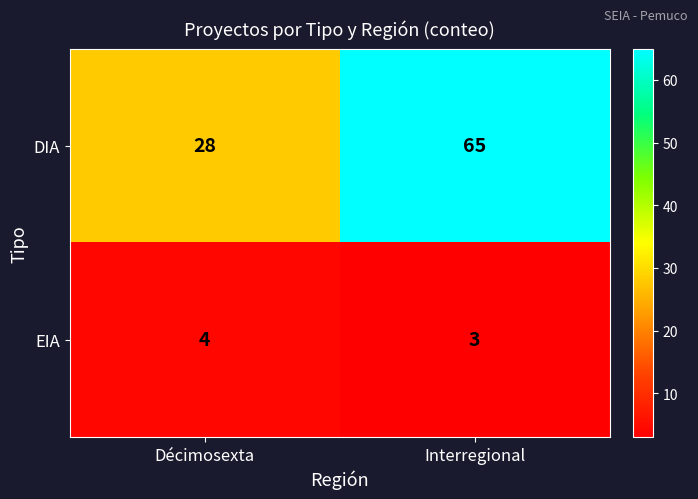

What is the smallest value displayed?

3